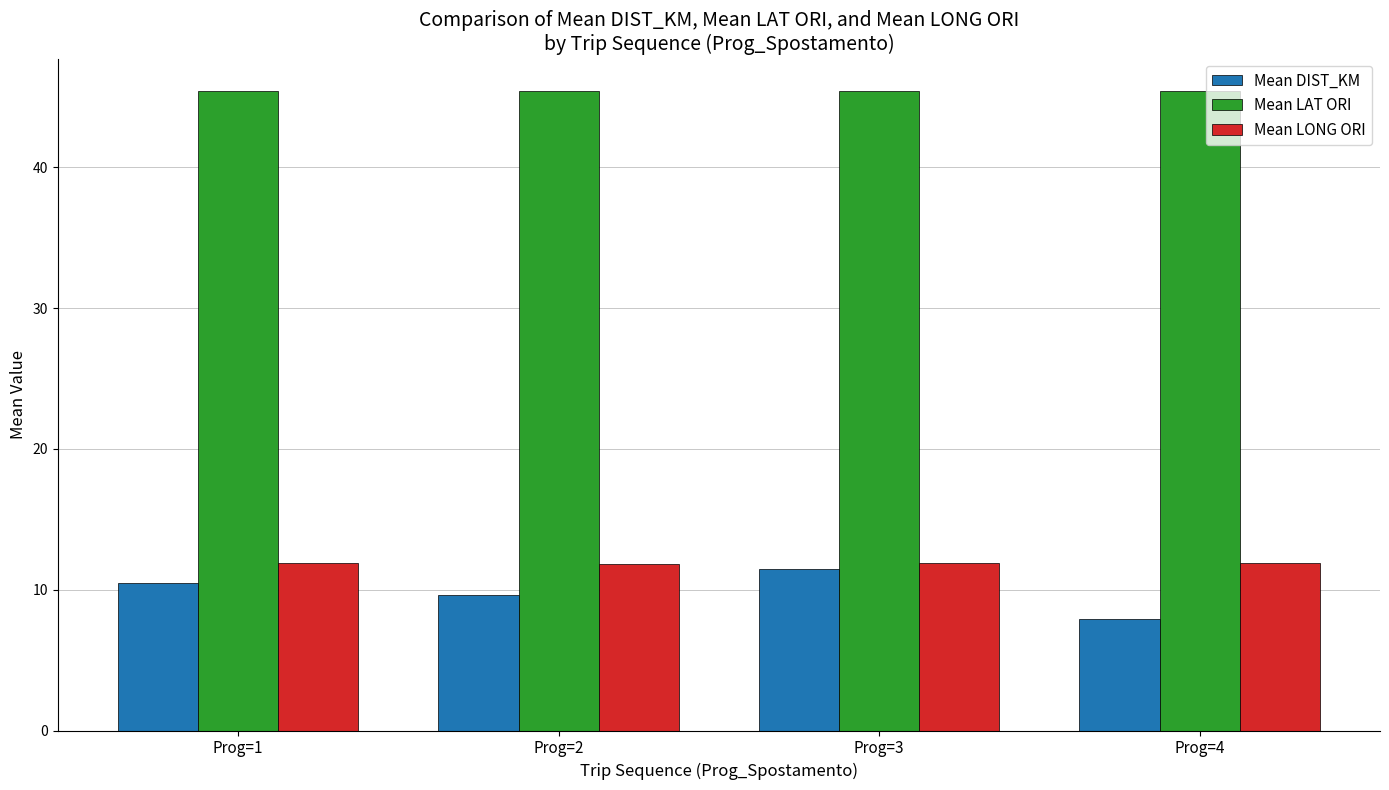

What is the average value of the Mean LONG ORI series?

11.9